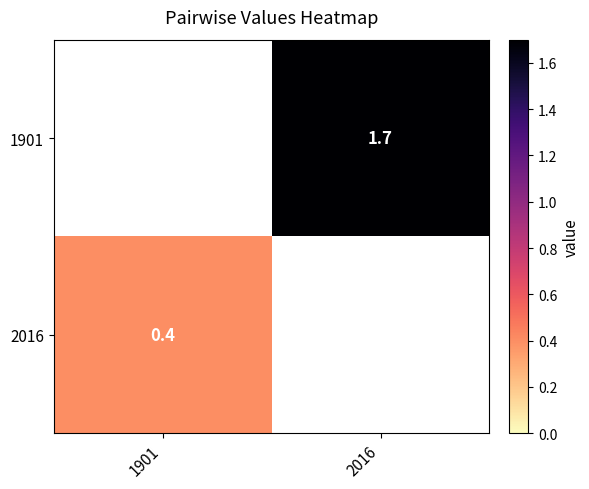

How many distinct data groups are displayed?

2